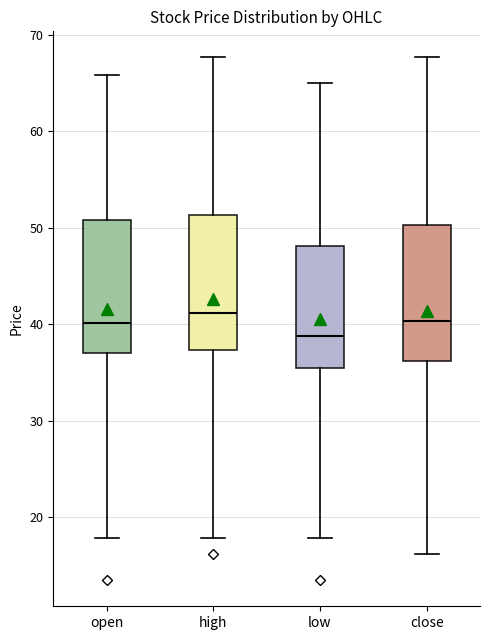

Where is the lower edge of the box for open on the y-axis? The values are not printed on the chart, so give them approximately, as read against the axis.

37